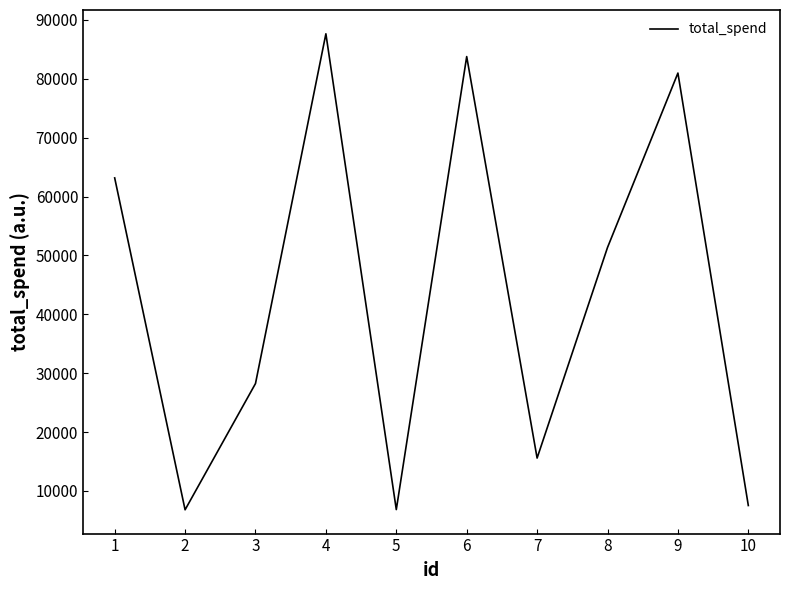

How many lines are shown in the chart?

1